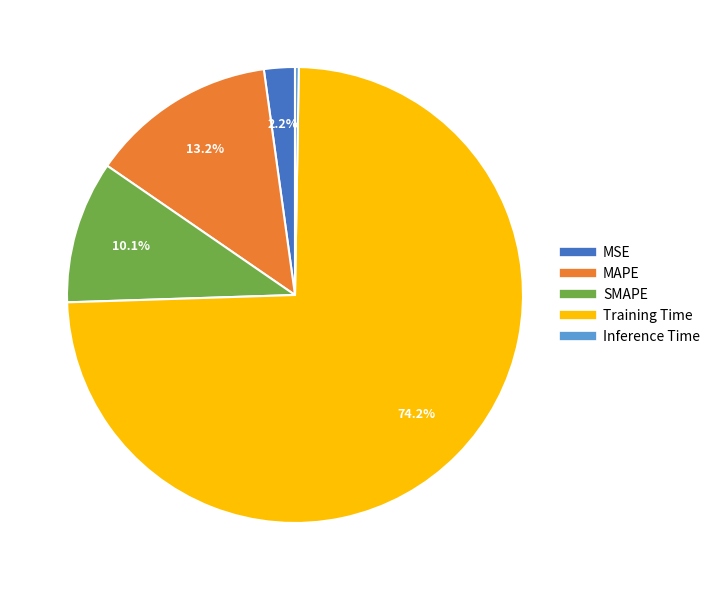

To the nearest percent, what is the average slice percentage?

20%